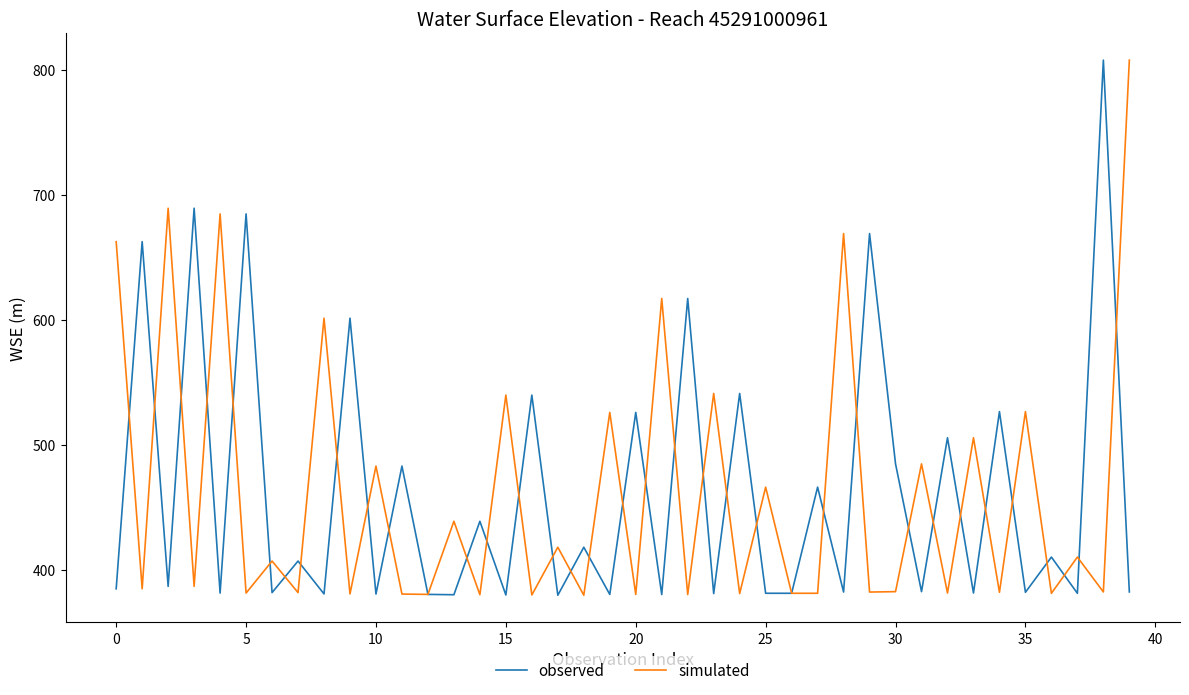

What is the maximum value shown in the chart?

807.8